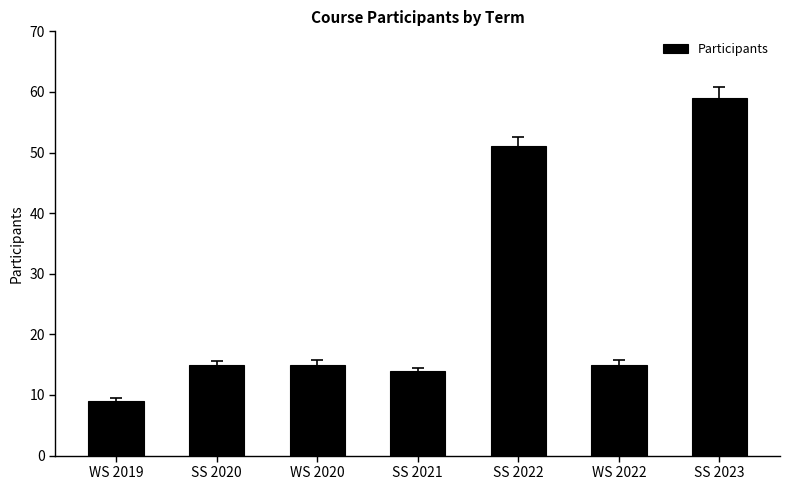

Reading left to right, list all the values displayed in this chart.

9	15	15	14	51	15	59